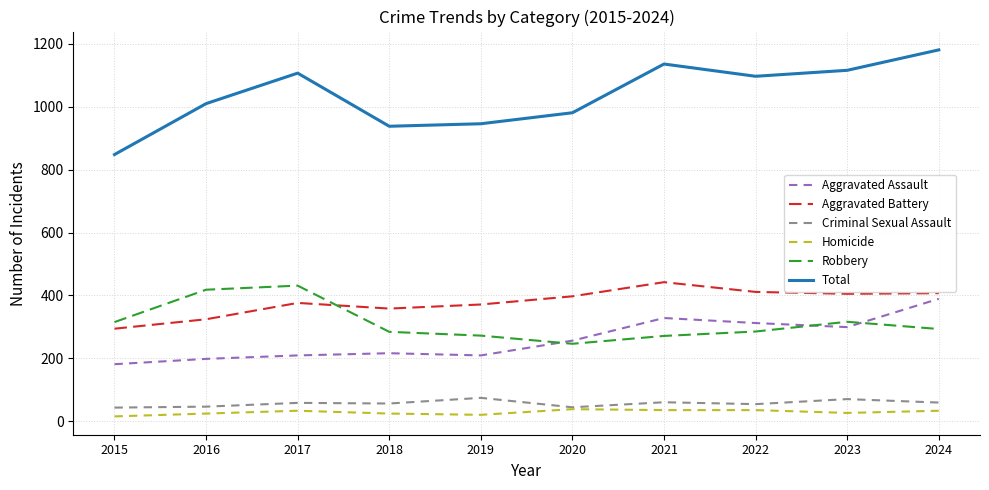

True or false: Aggravated Assault and Aggravated Battery cross at least once.

False